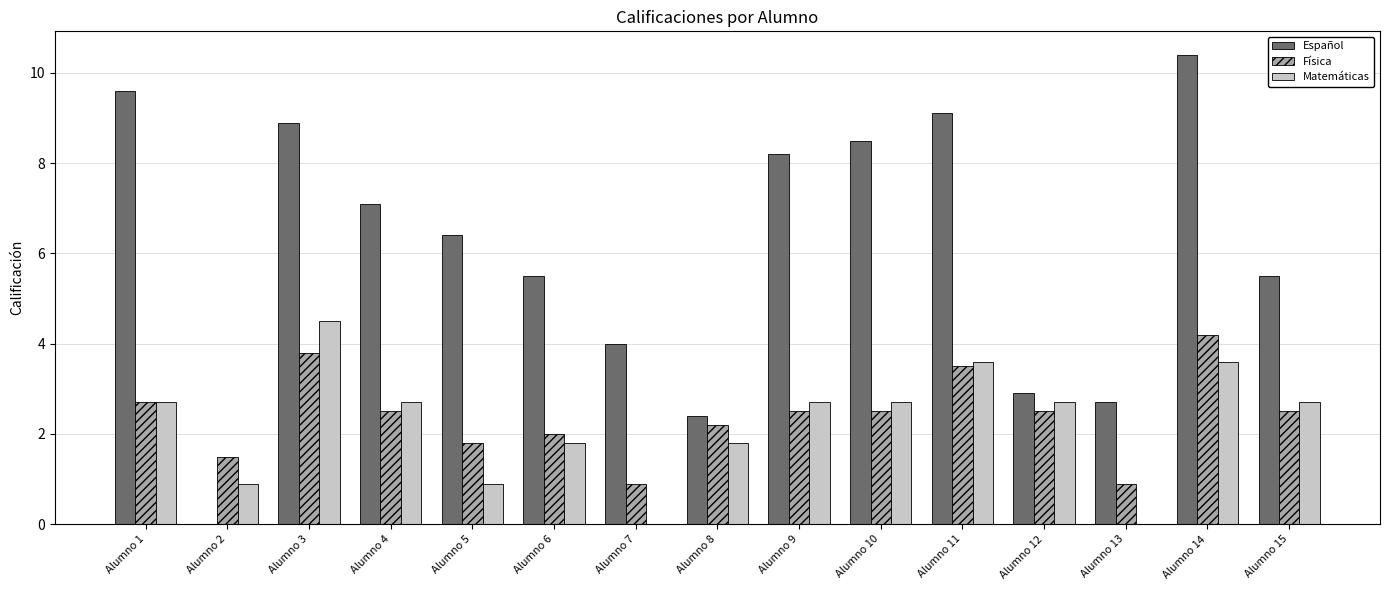

True or false: Matemáticas has a value of 2.7 at Alumno 1.

True